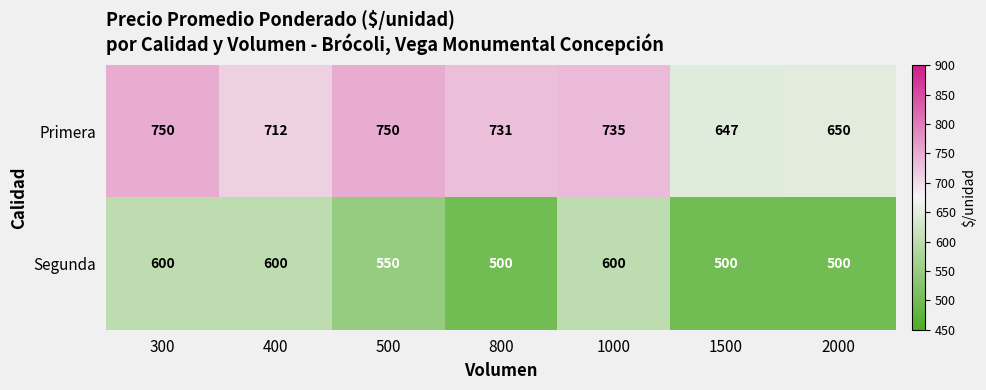

Is it true that Segunda equals 500 at 1500?

True